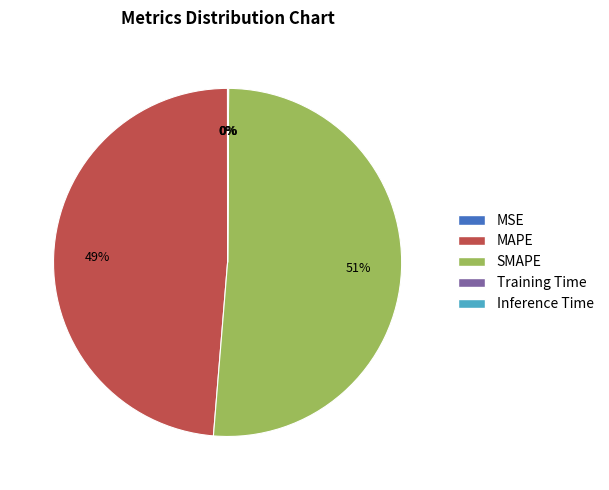

Which slice represents more than half of the pie?

SMAPE